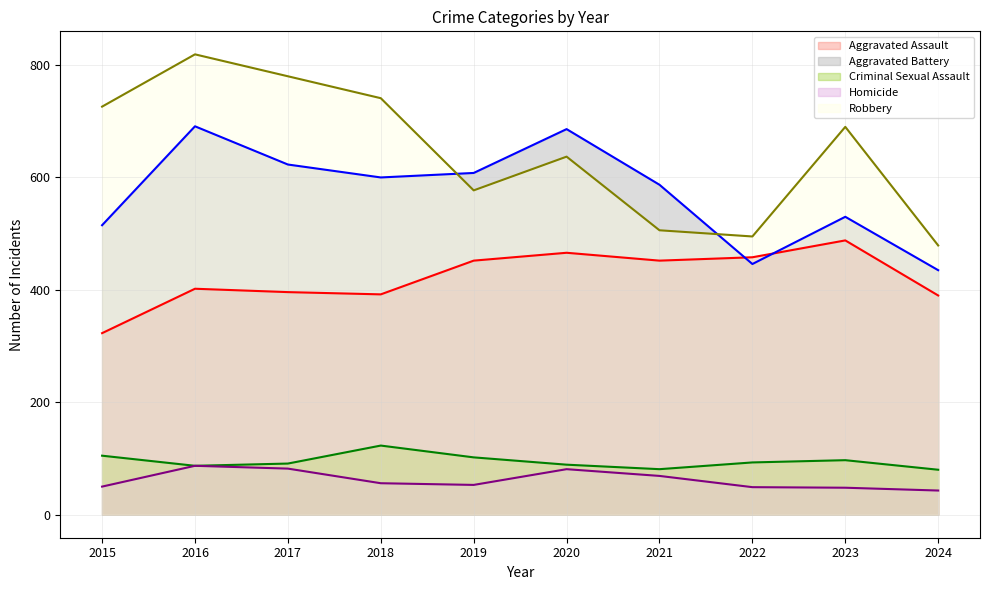

How many intersections are there between Aggravated Assault and Aggravated Battery?

2